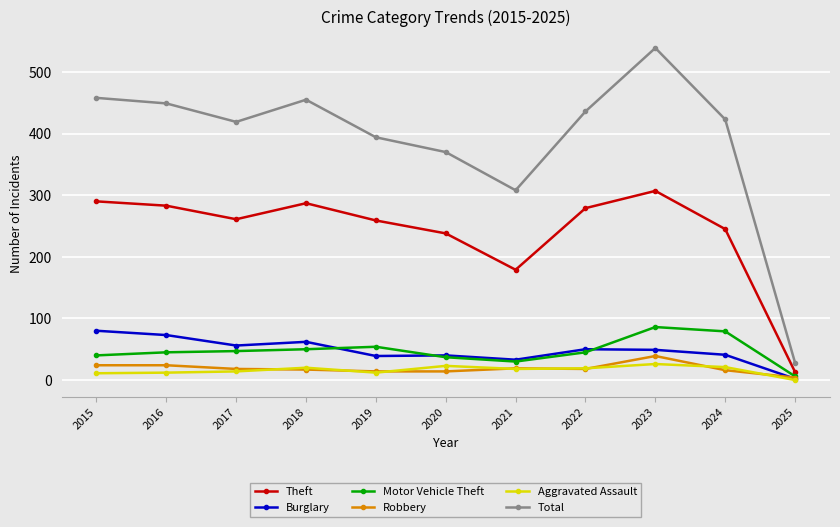

What is the value of the Robbery point at the 7th from the left?

19